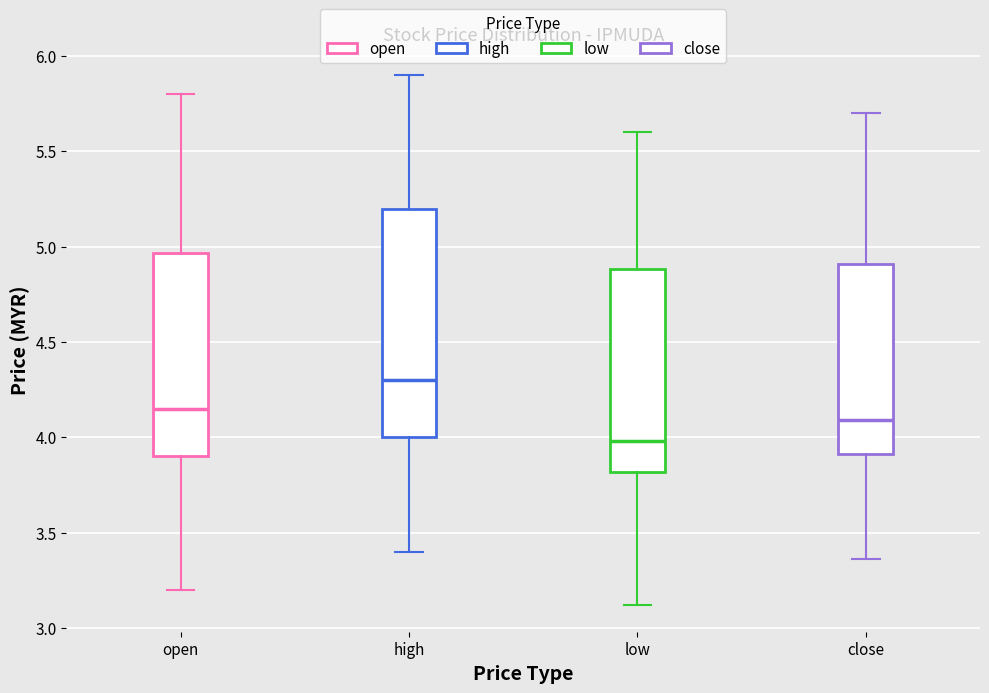

Which box has the lowest median line?

low